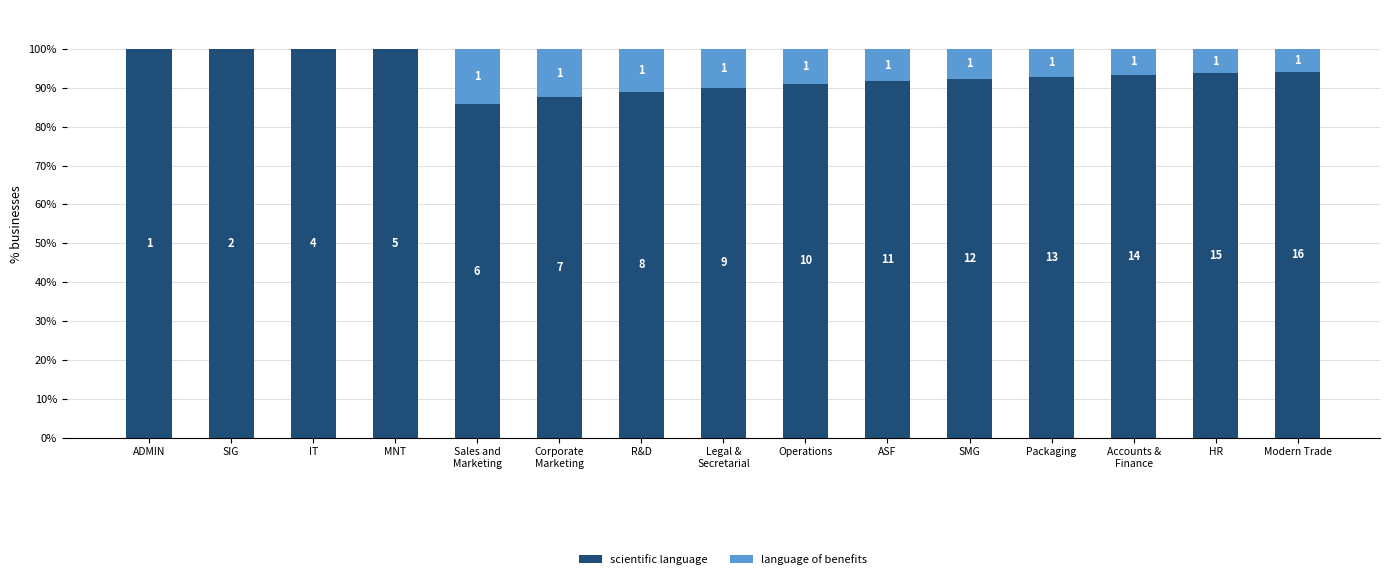

Are the bars horizontal?

No